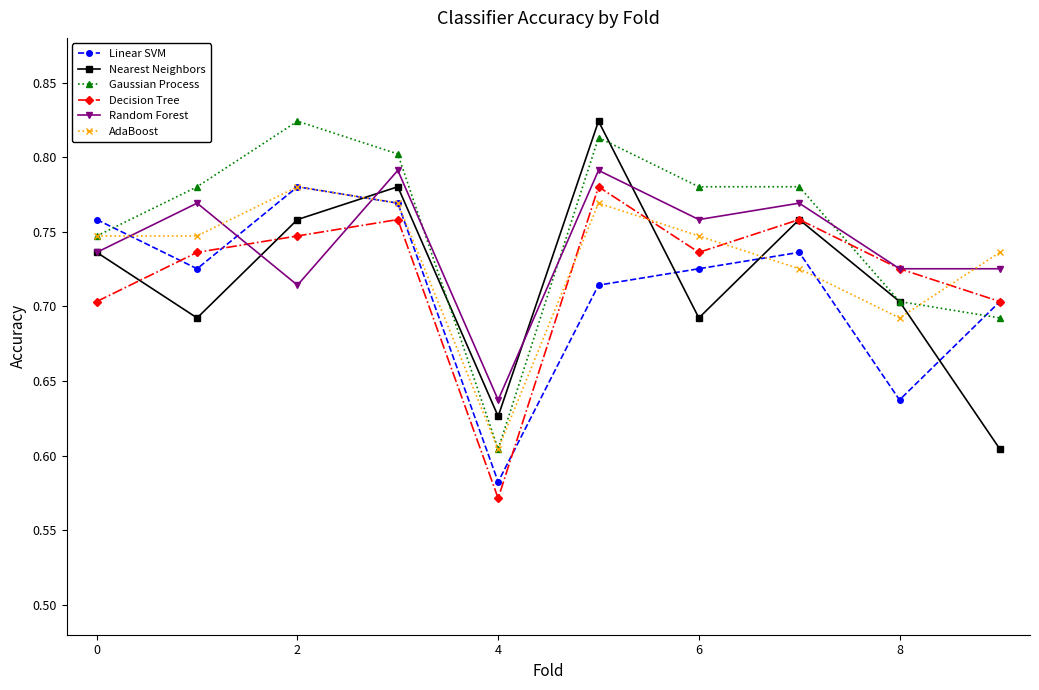

Count the Decision Tree values in the range 0 to 1.

10